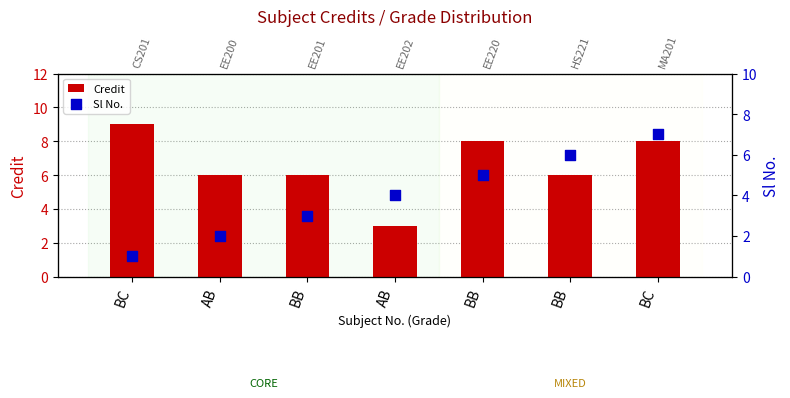

Which series has the largest Y range (max minus min)?

Credit